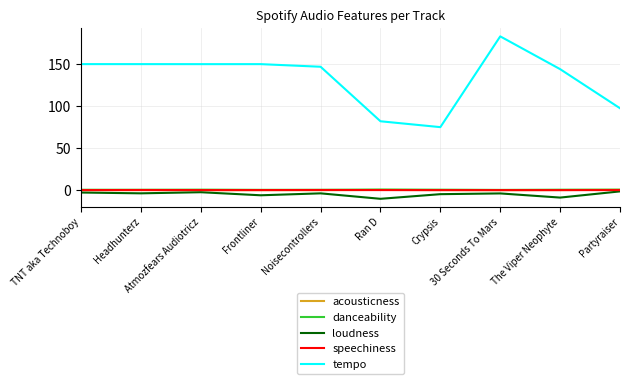

In danceability, how many points are higher than both neighbors (excluding endpoints)?

2